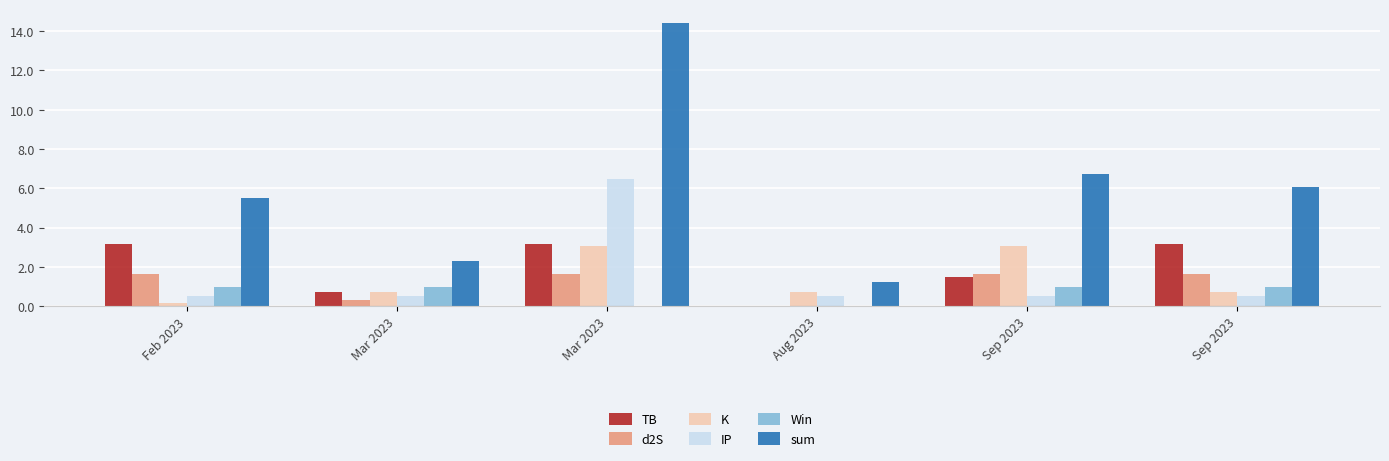

Are the bars horizontal?

No